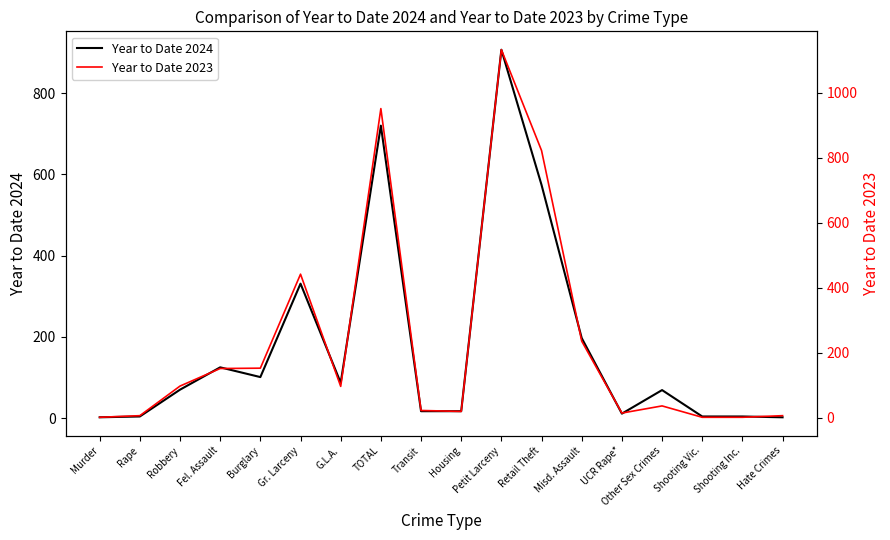

How many lines are shown in the chart?

2